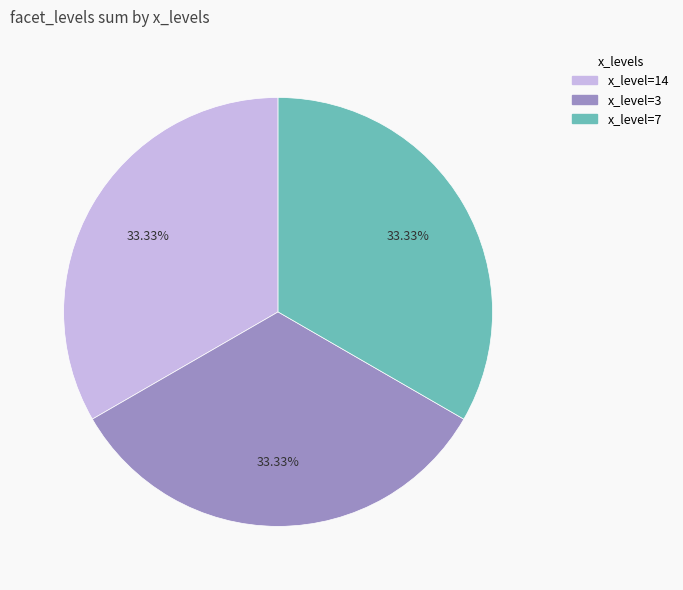

Do x_level=14 and x_level=7 together represent more than half of the pie?

Yes